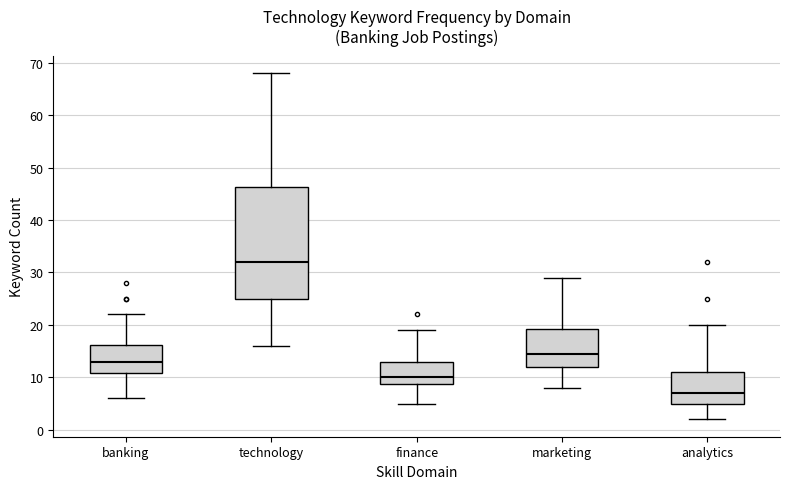

Which box has the highest median line?

technology